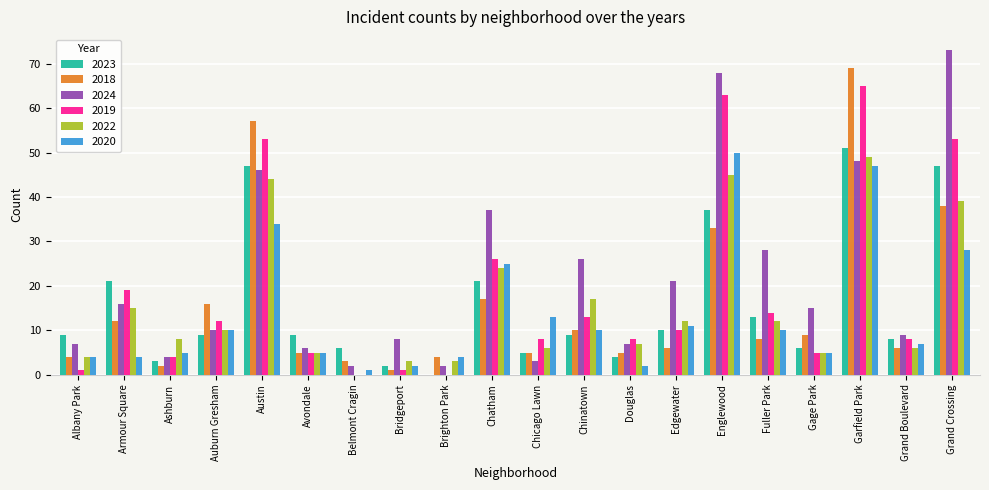

What is the sum of all 2024 values?

436